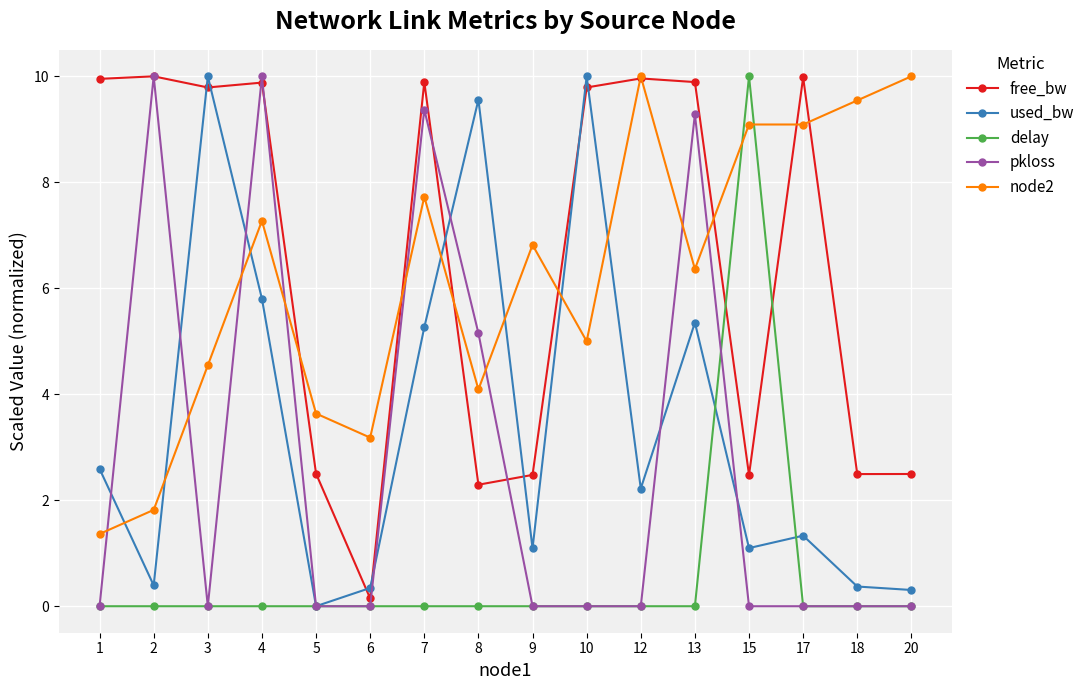

Is the value of free_bw at 20 greater than the value of delay at 9?

Yes